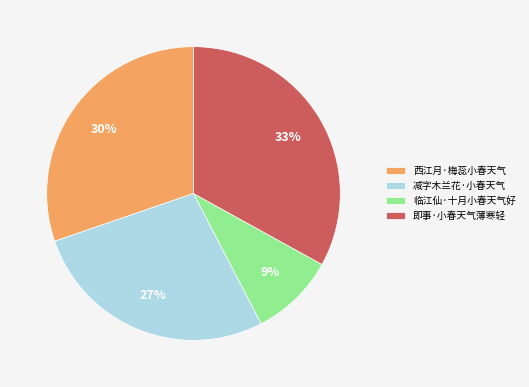

True or false: 西江月·梅蕊小春天气 accounts for 20% of the total.

False